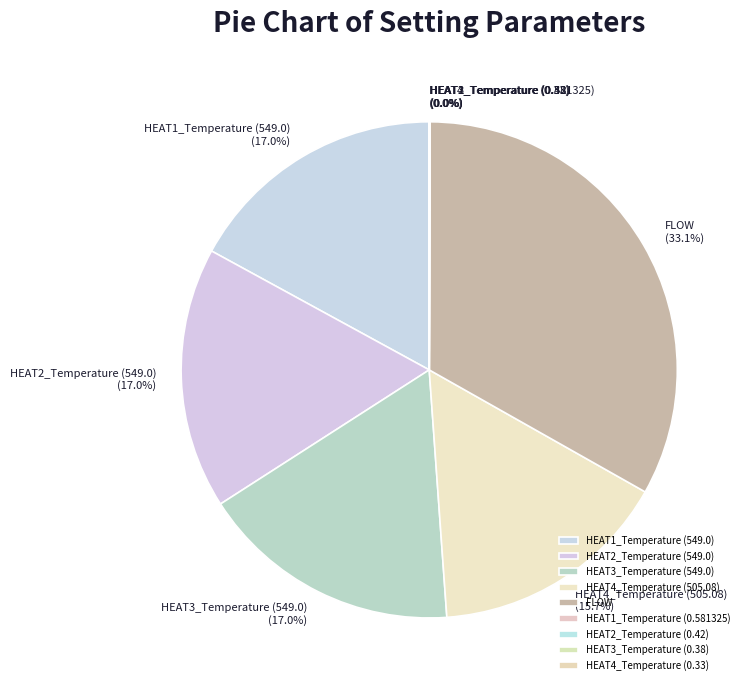

Is it true that FLOW is 33% of the pie?

True